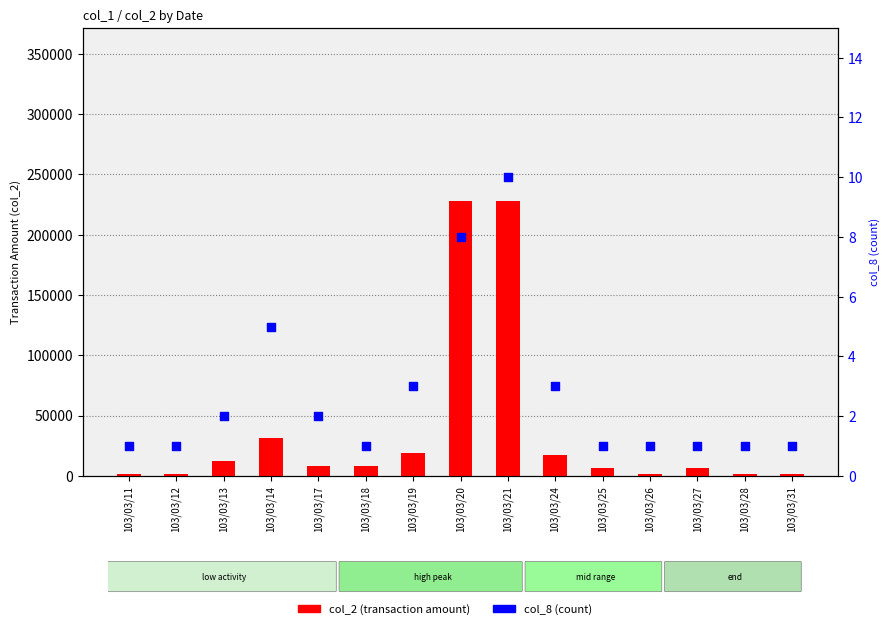

Is the value of col_2 (transaction amount) at 103/03/14 greater than the value of col_8 (count) at 103/03/12?

Yes